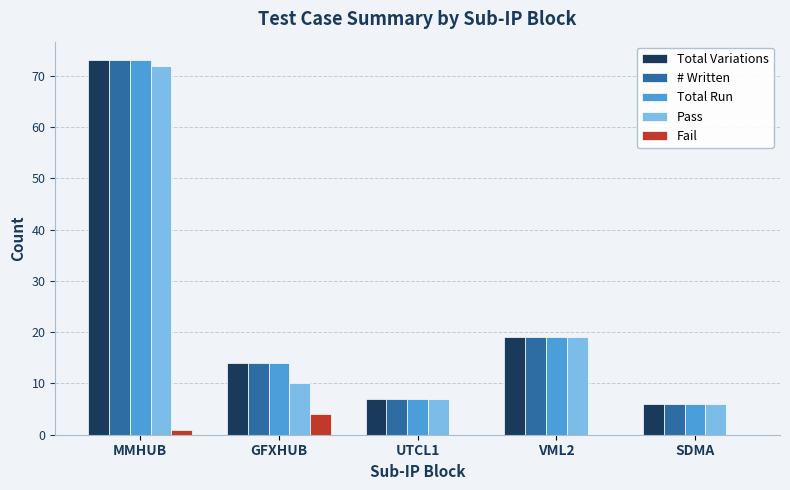

What are all the series names shown in the legend?

Total Variations, # Written, Total Run, Pass, Fail